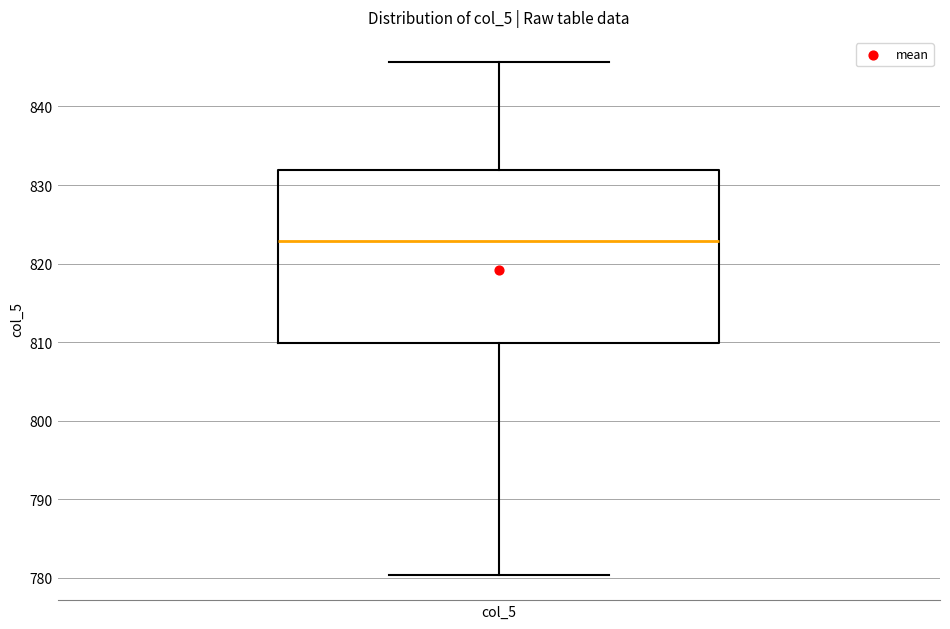

Read this box plot against the y-axis: the position of the median line, the range covered by the box, and the ends of both whiskers. The values are not printed on the chart, so give them approximately, as read against the axis.

median 823, box 810 to 832, whiskers 780 to 846